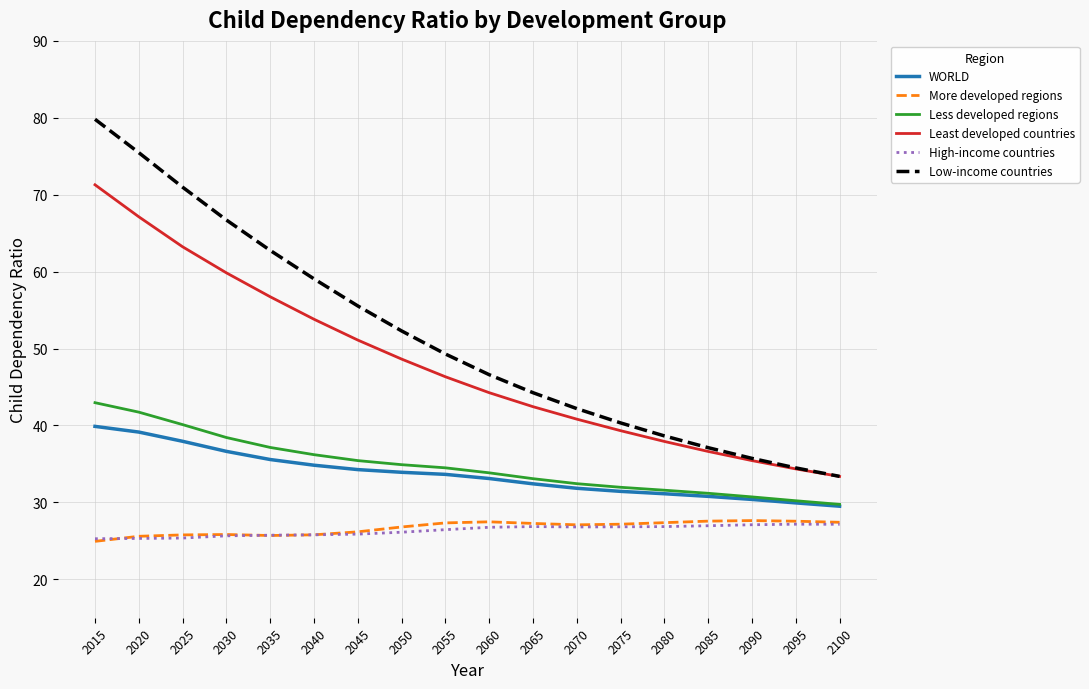

At which category is the sum across all series the highest?

2015